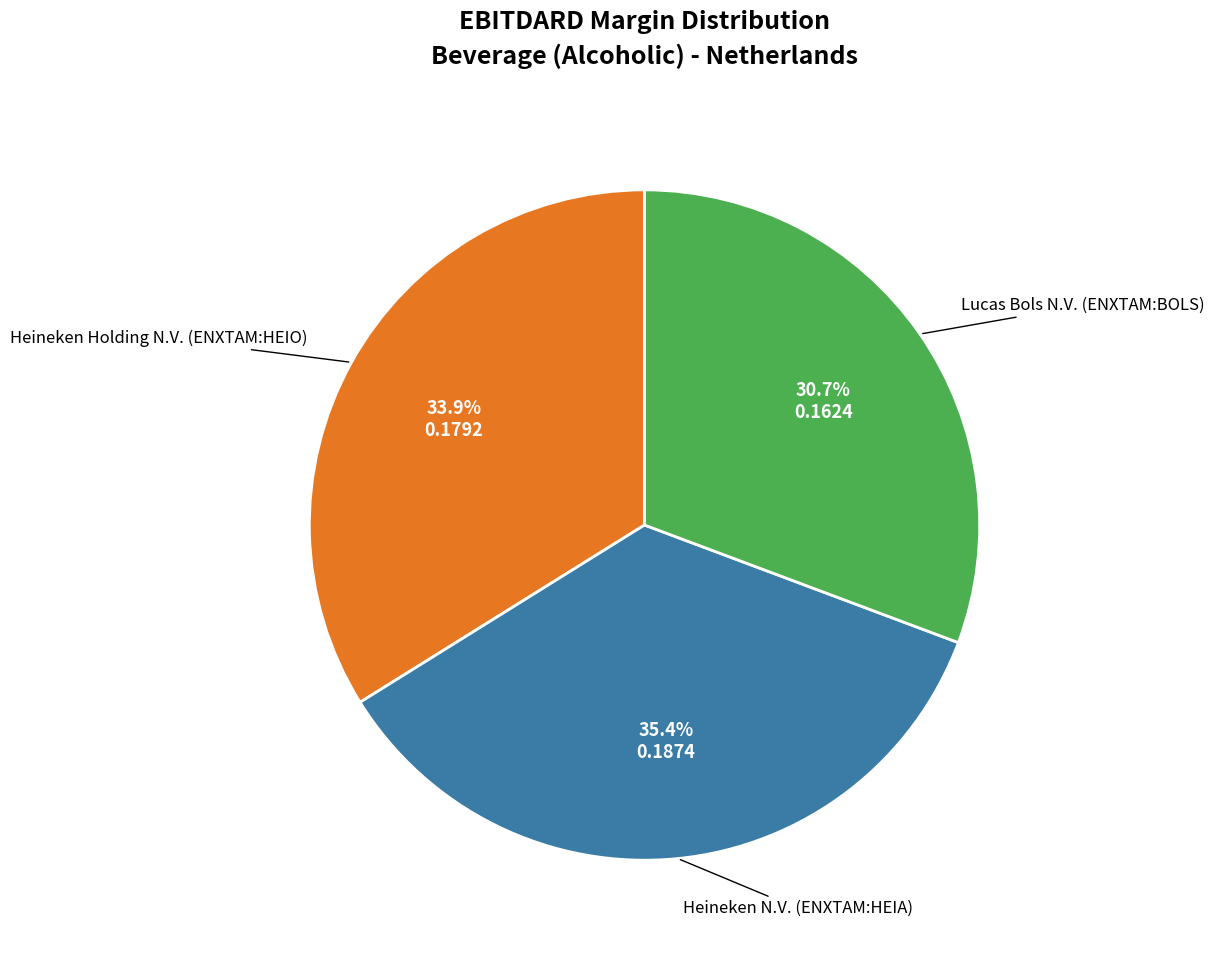

Does any single category account for the majority?

No